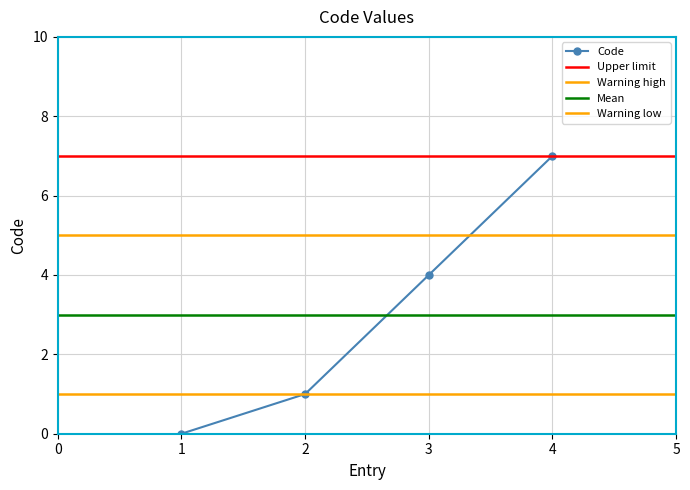

Where is Code nearest to the value 3?

3